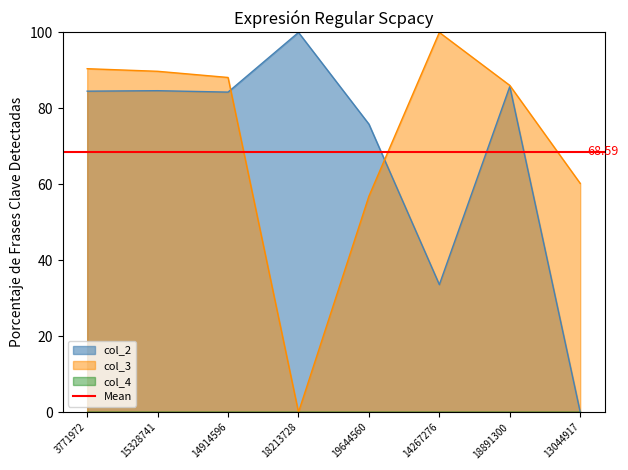

At 19644560, list the series in order from smallest to largest.

col_3, col_2